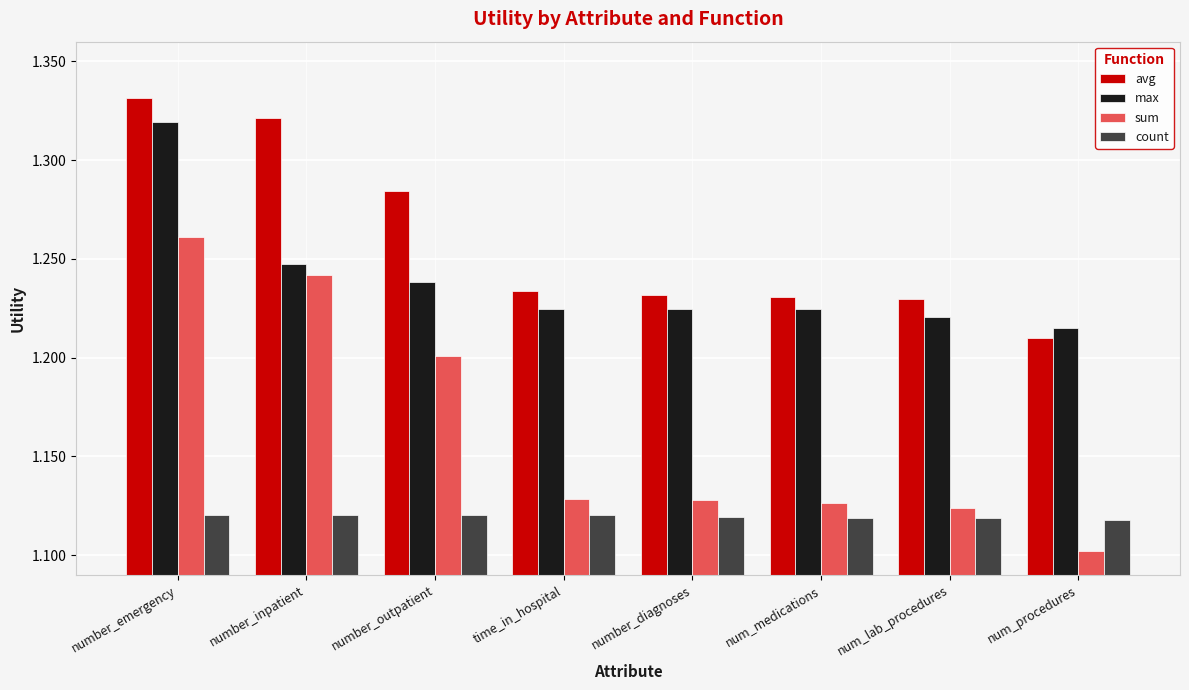

Which category has the highest value across all series?

number_emergency